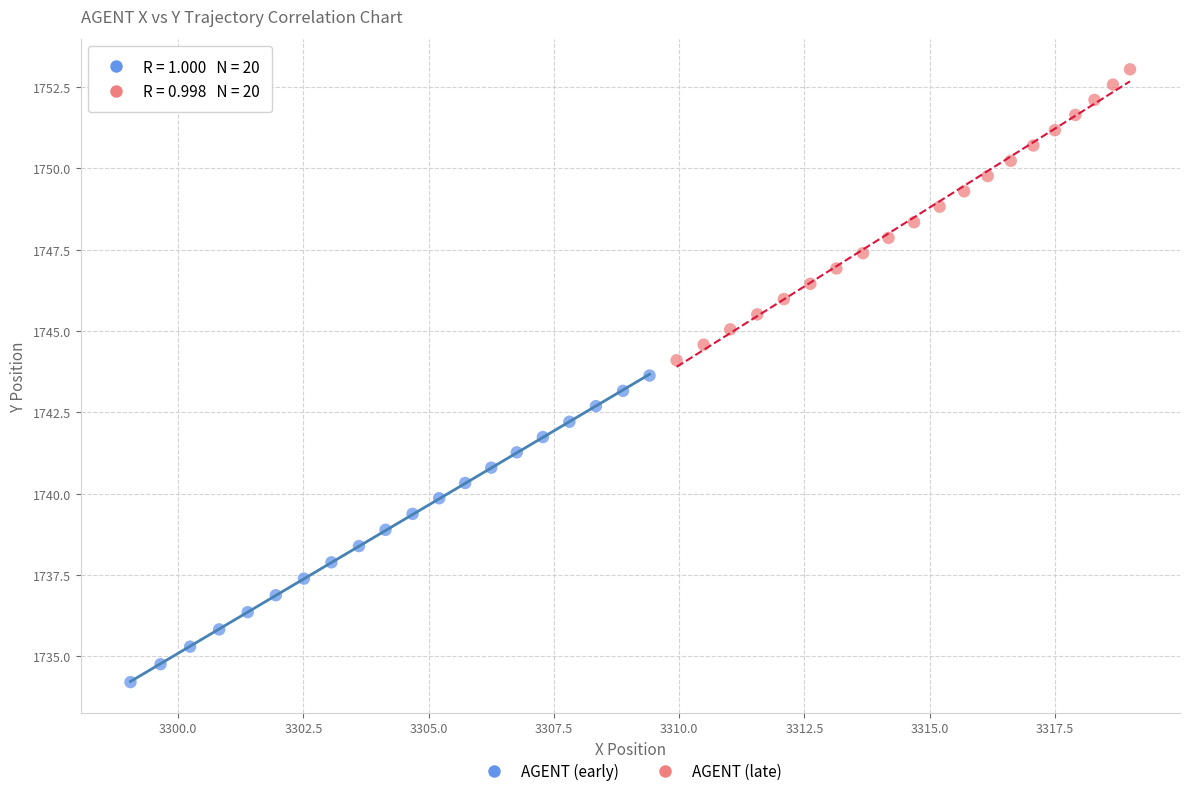

Which series reaches the maximum Y coordinate?

AGENT (late)